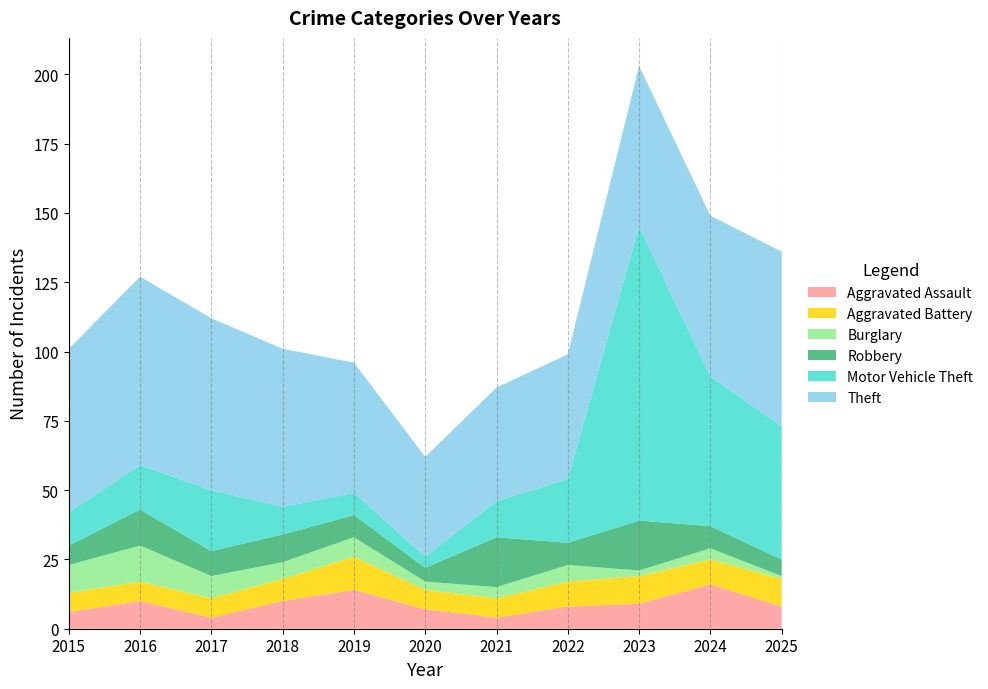

Reading left to right, transcribe all the data shown in this chart.

Aggravated Assault: 6	10	4	10	14	7	4	8	9	16	8
Aggravated Battery: 7	7	7	8	12	7	7	9	10	9	10
Burglary: 10	13	8	6	7	3	4	6	2	4	1
Robbery: 7	13	9	10	8	5	18	8	18	8	6
Motor Vehicle Theft: 12	16	22	10	8	4	13	23	106	54	48
Theft: 59	68	62	57	47	36	41	45	58	58	63